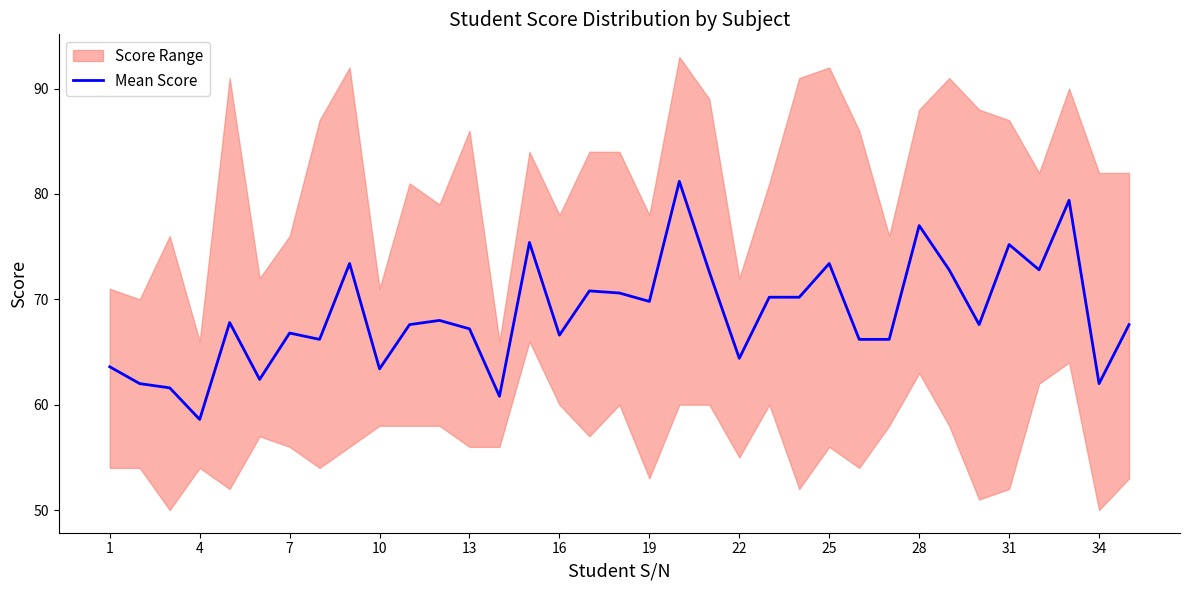

What is the highest value of the Mean Score series?

81.2